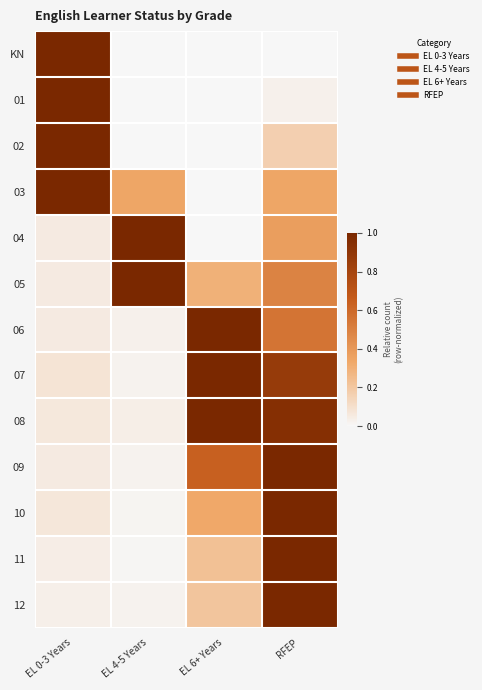

Reading left to right, what are all the values shown in this chart?

KN: EL 0-3 Years=1.0	EL 4-5 Years=0.0	EL 6+ Years=0.0	RFEP=0.0
01: EL 0-3 Years=1.0	EL 4-5 Years=0.0	EL 6+ Years=0.0	RFEP=0.0
02: EL 0-3 Years=1.0	EL 4-5 Years=0.0	EL 6+ Years=0.0	RFEP=0.2
03: EL 0-3 Years=1.0	EL 4-5 Years=0.3	EL 6+ Years=0.0	RFEP=0.3
04: EL 0-3 Years=0.1	EL 4-5 Years=1.0	EL 6+ Years=0.0	RFEP=0.4
05: EL 0-3 Years=0.1	EL 4-5 Years=1.0	EL 6+ Years=0.3	RFEP=0.5
06: EL 0-3 Years=0.1	EL 4-5 Years=0.0	EL 6+ Years=1.0	RFEP=0.6
07: EL 0-3 Years=0.1	EL 4-5 Years=0.0	EL 6+ Years=1.0	RFEP=0.9
08: EL 0-3 Years=0.1	EL 4-5 Years=0.0	EL 6+ Years=1.0	RFEP=0.9
09: EL 0-3 Years=0.1	EL 4-5 Years=0.0	EL 6+ Years=0.6	RFEP=1.0
10: EL 0-3 Years=0.1	EL 4-5 Years=0.0	EL 6+ Years=0.3	RFEP=1.0
11: EL 0-3 Years=0.0	EL 4-5 Years=0.0	EL 6+ Years=0.2	RFEP=1.0
12: EL 0-3 Years=0.0	EL 4-5 Years=0.0	EL 6+ Years=0.2	RFEP=1.0